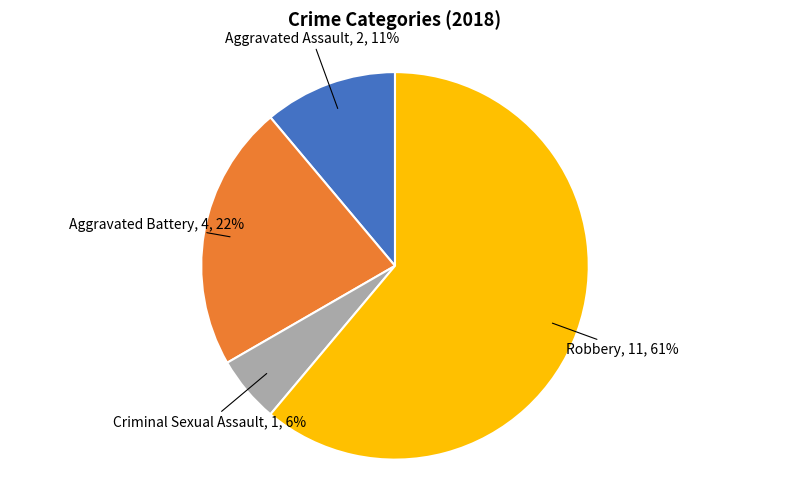

Is there any slice that represents more than half of the pie?

Yes